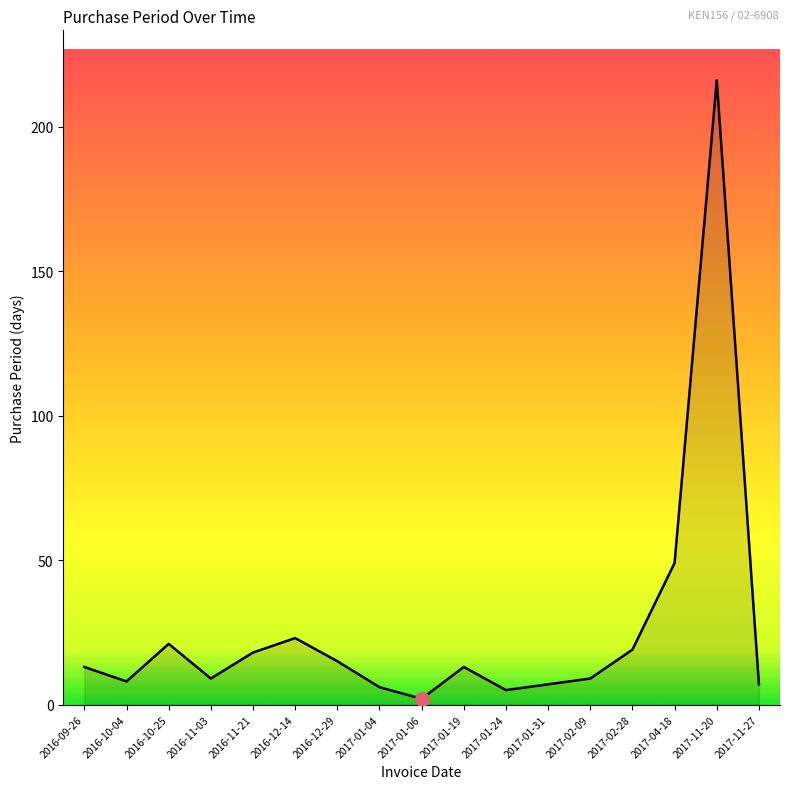

What position from the right is 2016-10-04?

16